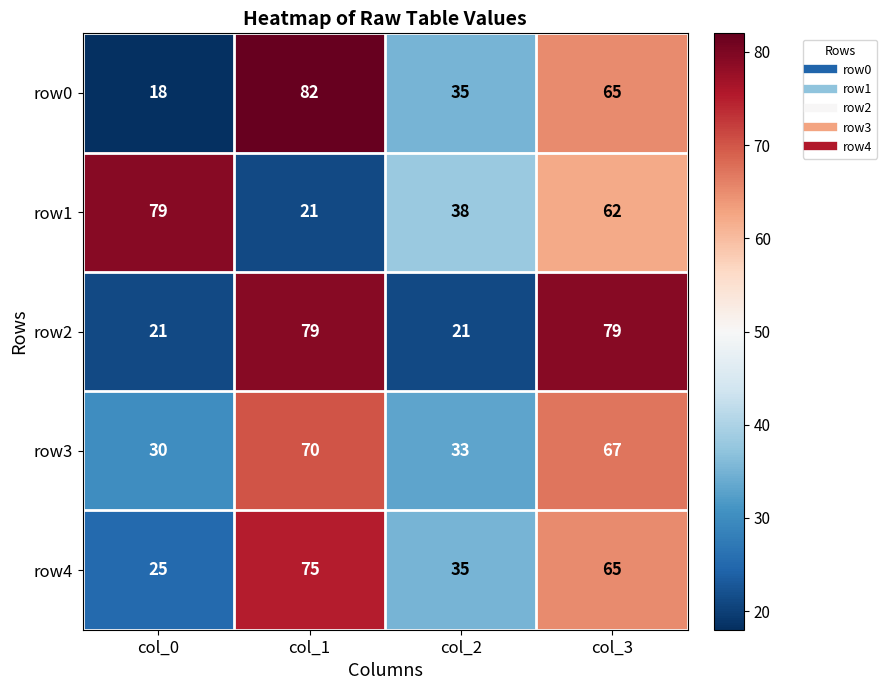

Which series changed the most between col_1 and col_2?

row2